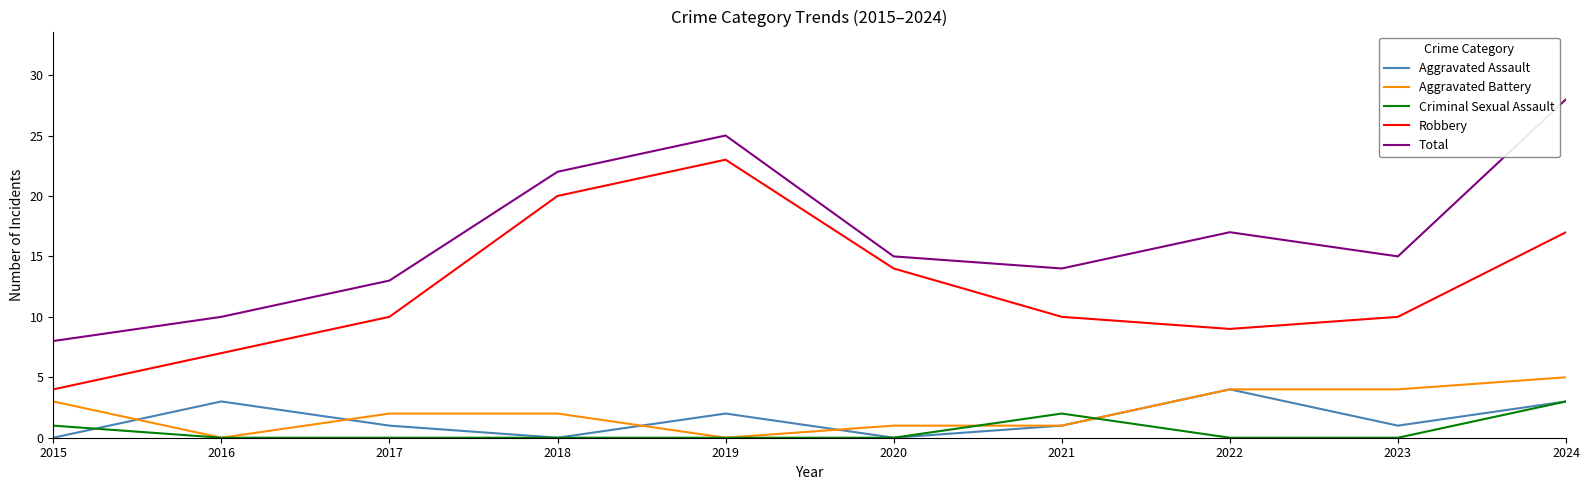

The Total series shows 25 at 2019. True or false?

True